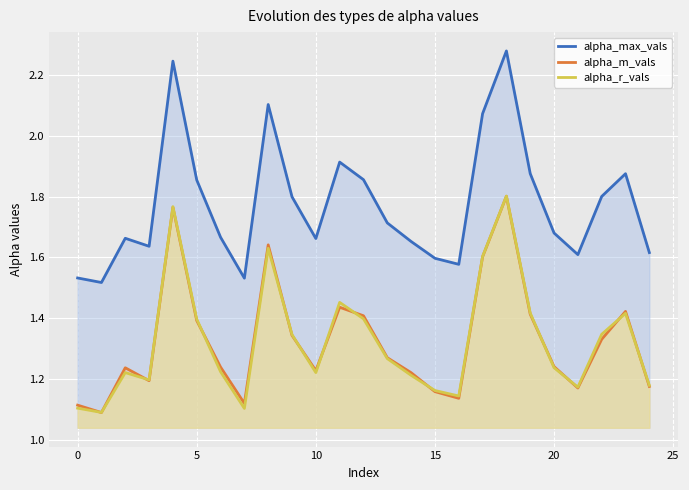

What is the spread (max minus min) of values at 22?

0.5